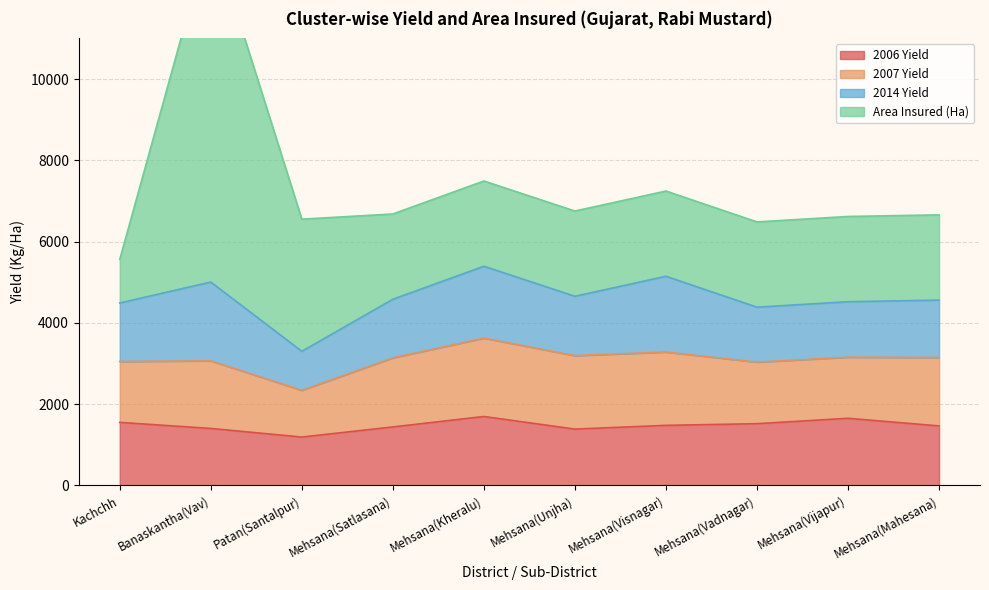

How many series are shown in this chart?

4